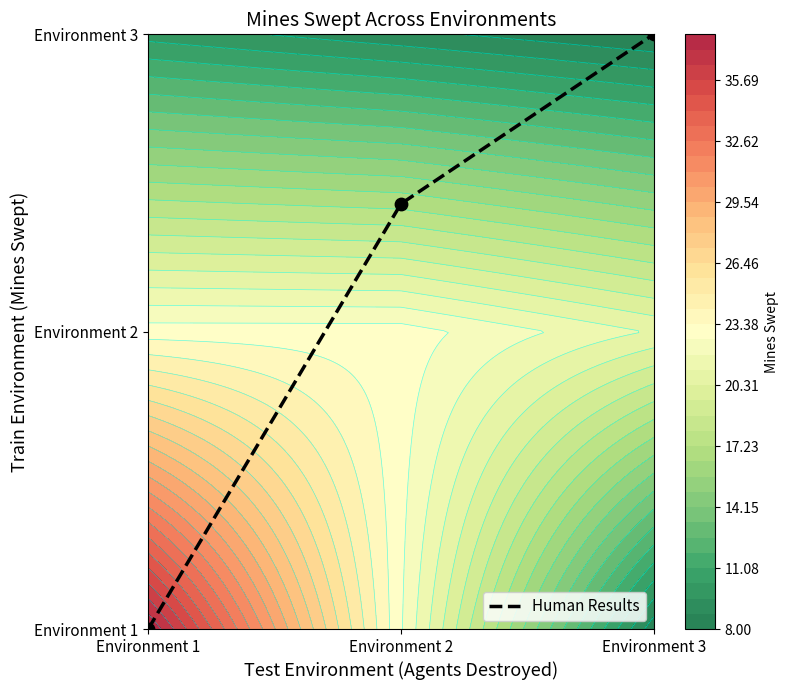

Which has a higher value, Environment 1 or Environment 2?

Environment 2